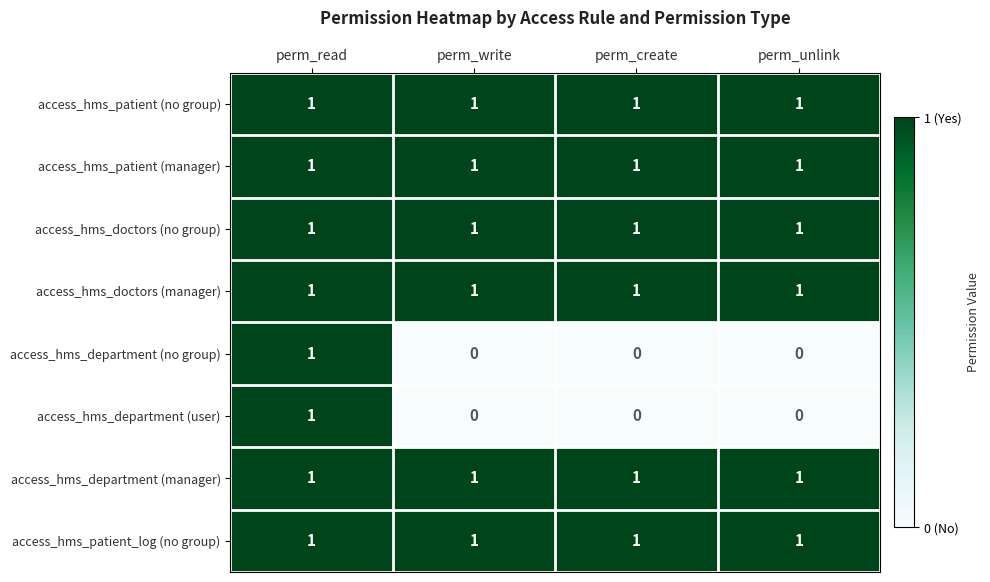

How many series are shown in this chart?

8